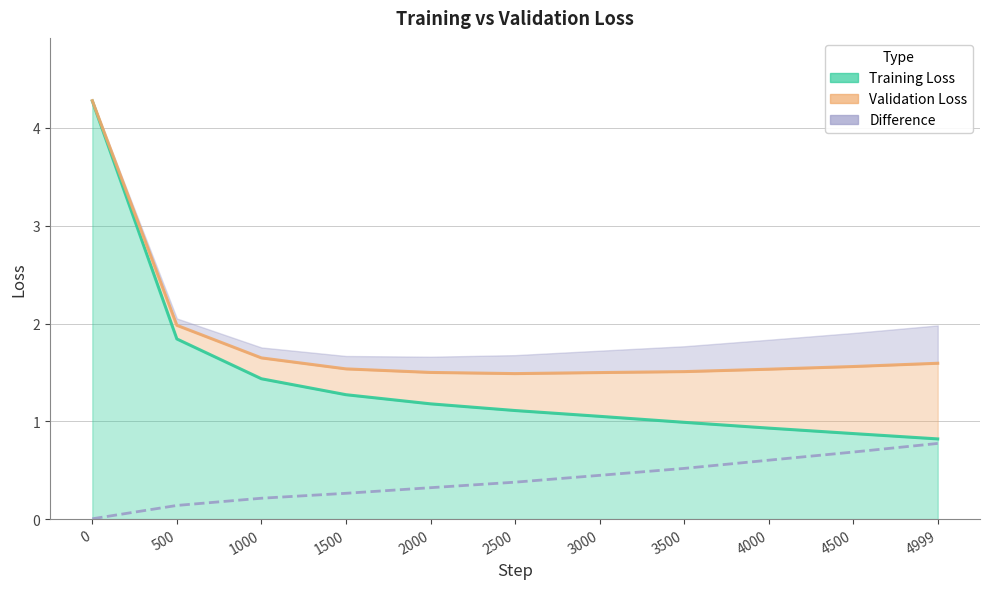

Reading left to right, what are all the values shown in this chart?

Training Loss: 0=4.3	500=1.8	1000=1.4	1500=1.3	2000=1.2	2500=1.1	3000=1.1	3500=1.0	4000=0.9	4500=0.9	4999=0.8
Validation Loss: 0=4.3	500=2.0	1000=1.6	1500=1.5	2000=1.5	2500=1.5	3000=1.5	3500=1.5	4000=1.5	4500=1.6	4999=1.6
Difference: 0=0.0	500=0.1	1000=0.2	1500=0.3	2000=0.3	2500=0.4	3000=0.4	3500=0.5	4000=0.6	4500=0.7	4999=0.8